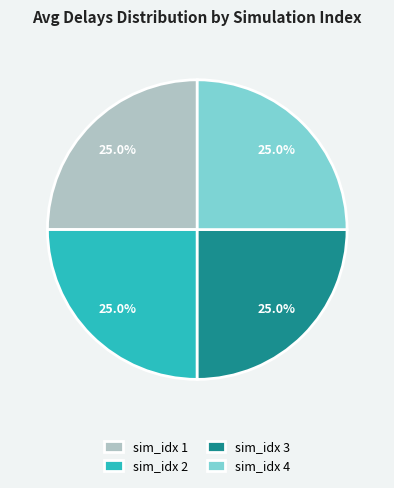

What is the total percentage of sim_idx 4 and sim_idx 3?

50.0%